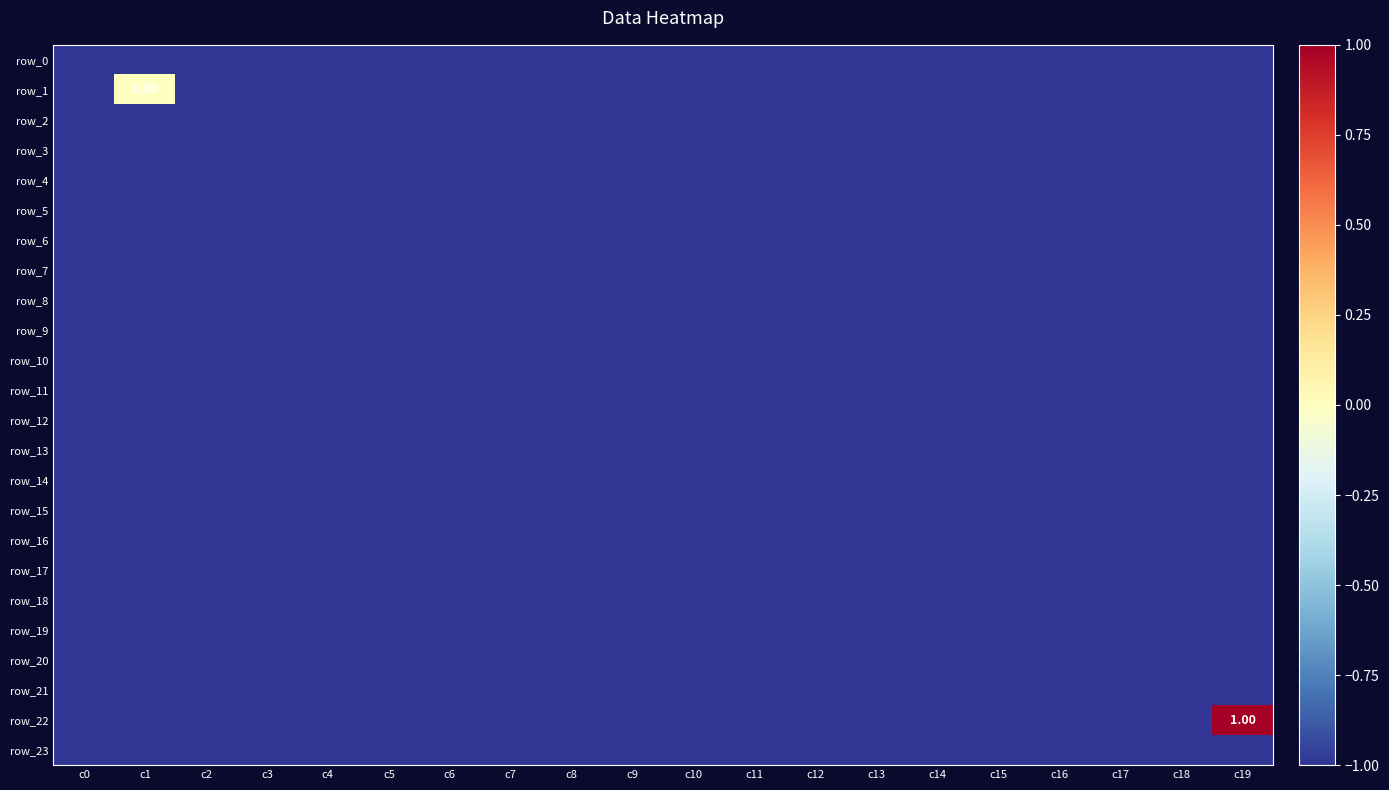

What is the approximate value of row_7 at c12?

-1